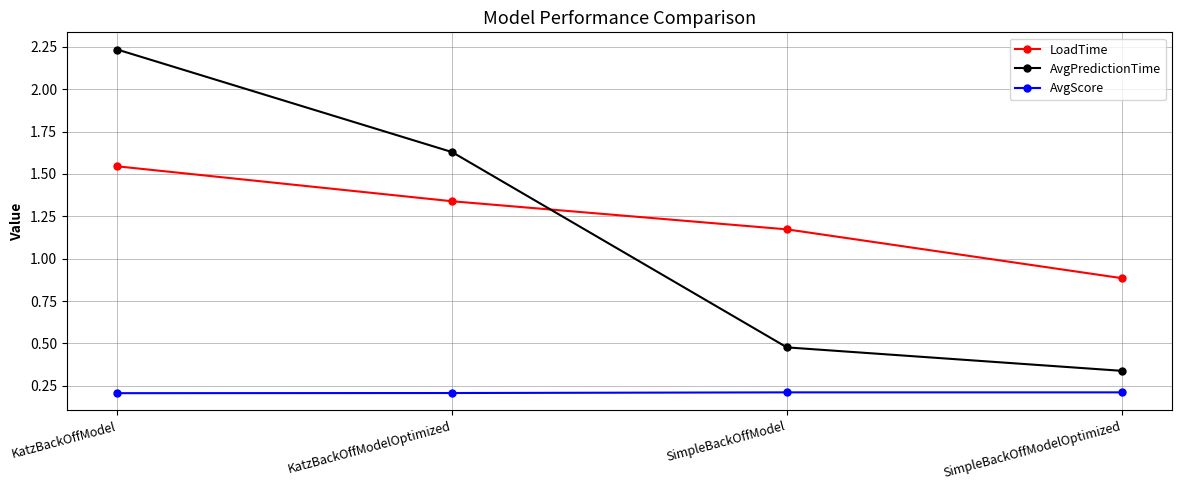

At how many categories does at least one series exceed 0?

4